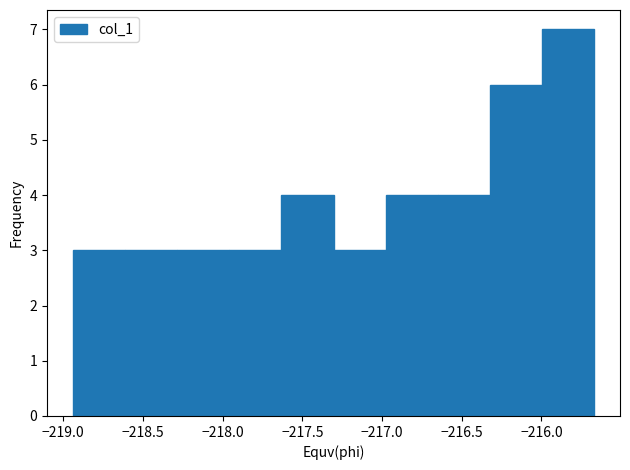

What is the height of the bar covering -218.30 to -217.95 on the x-axis? Neither the bar edges nor the heights are printed on the chart, so give them approximately, as read against the axes.

3